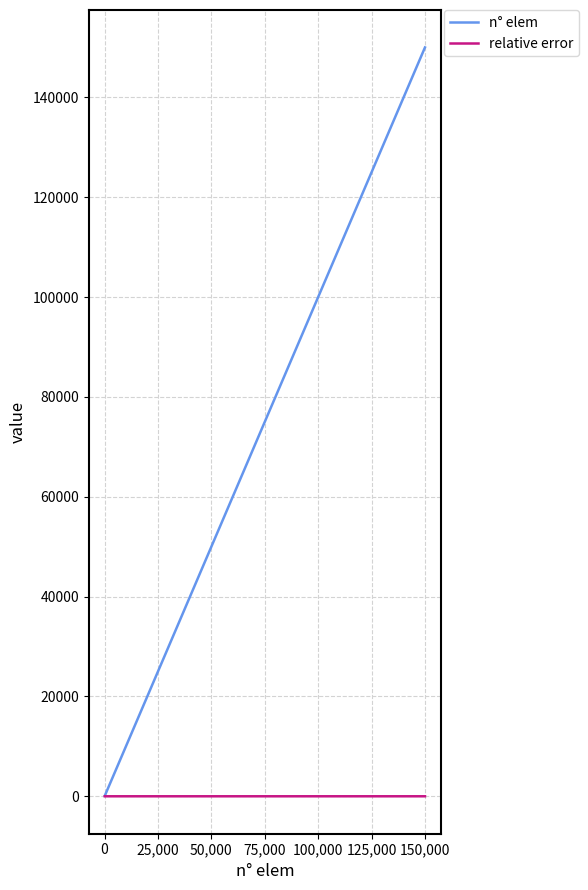

Which series has the widest spread of values?

n° elem